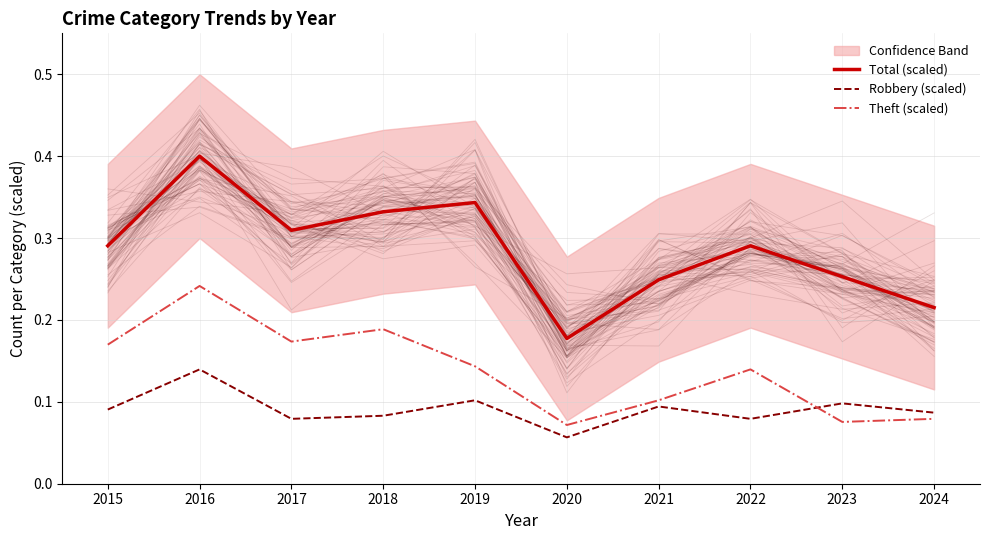

What is the value of the Total (scaled) point at the 4th from the left?

0.3